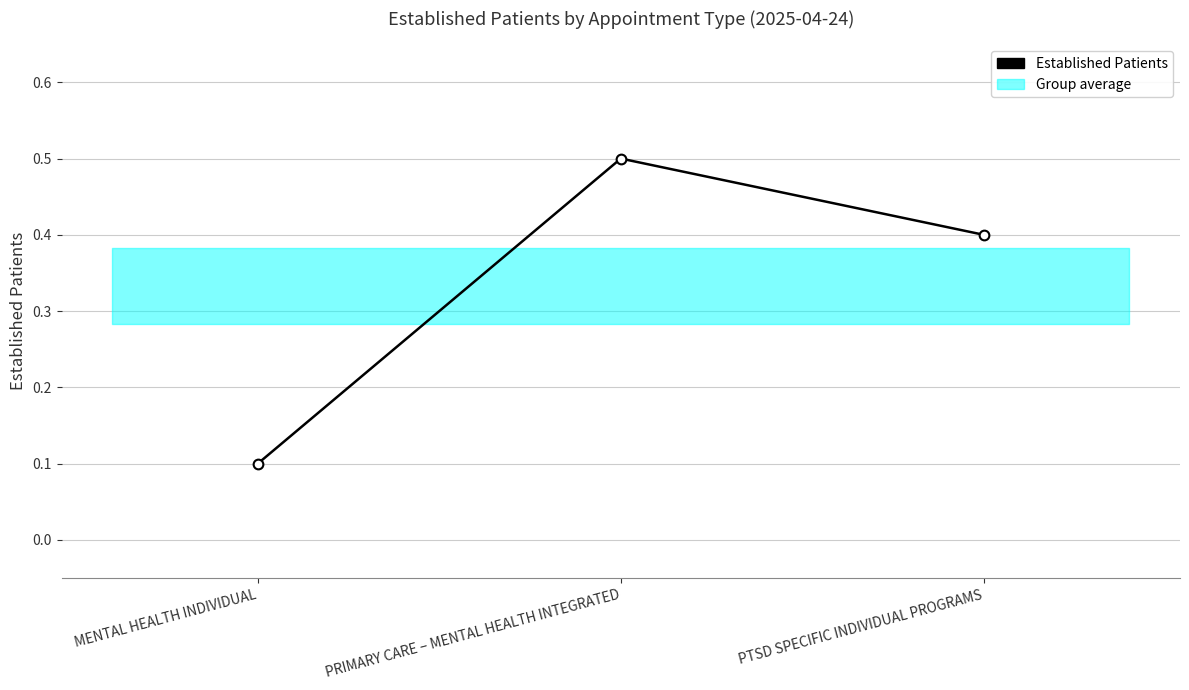

How many categories are shown in the chart?

3